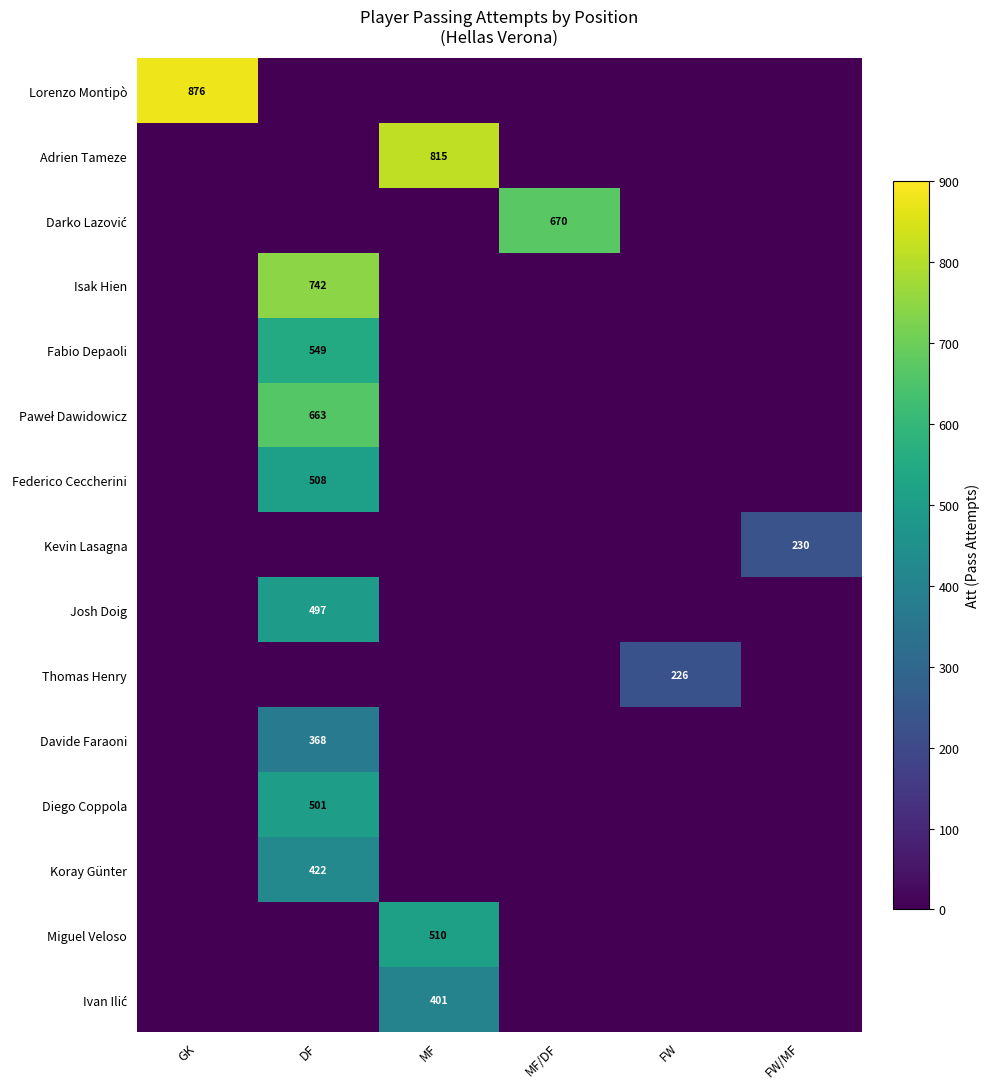

At which label does Ivan Ilić reach its peak?

MF